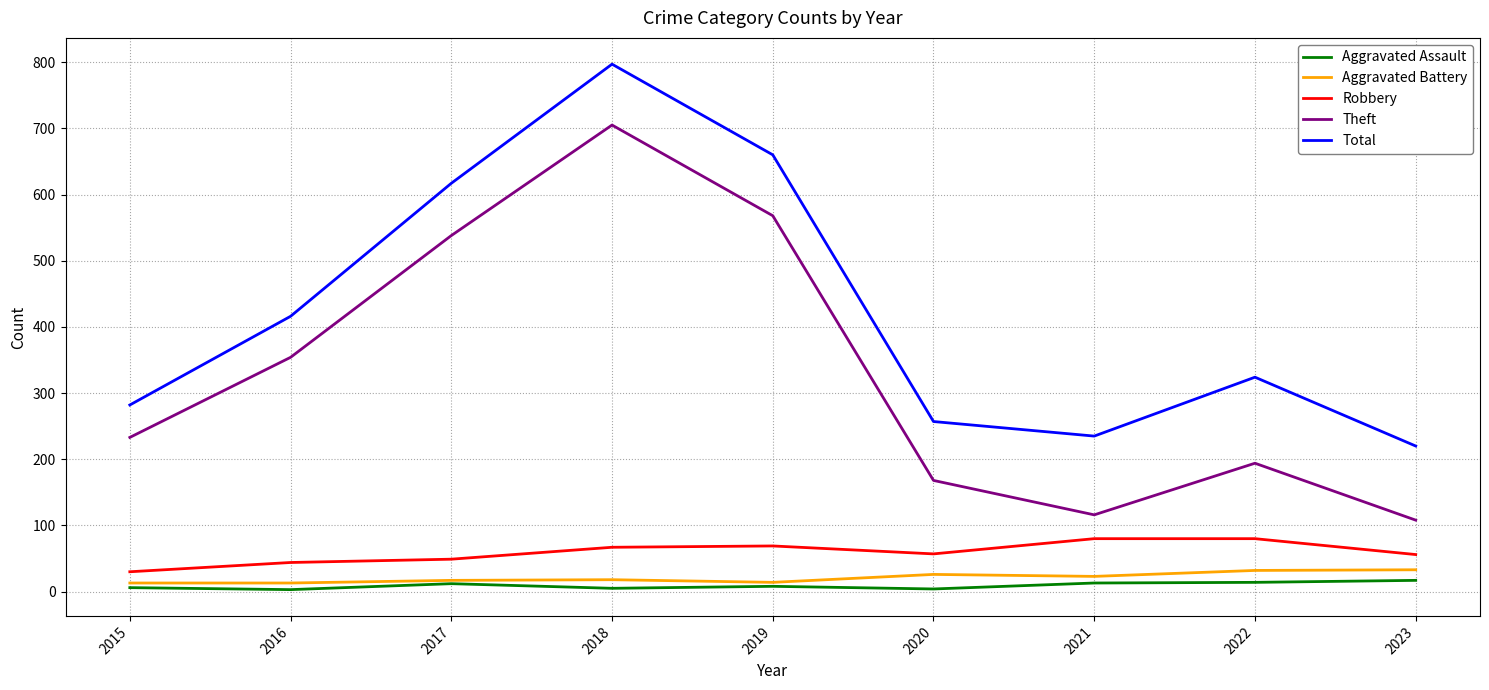

What is the sum of the Robbery values at 2015 and 2021?

110